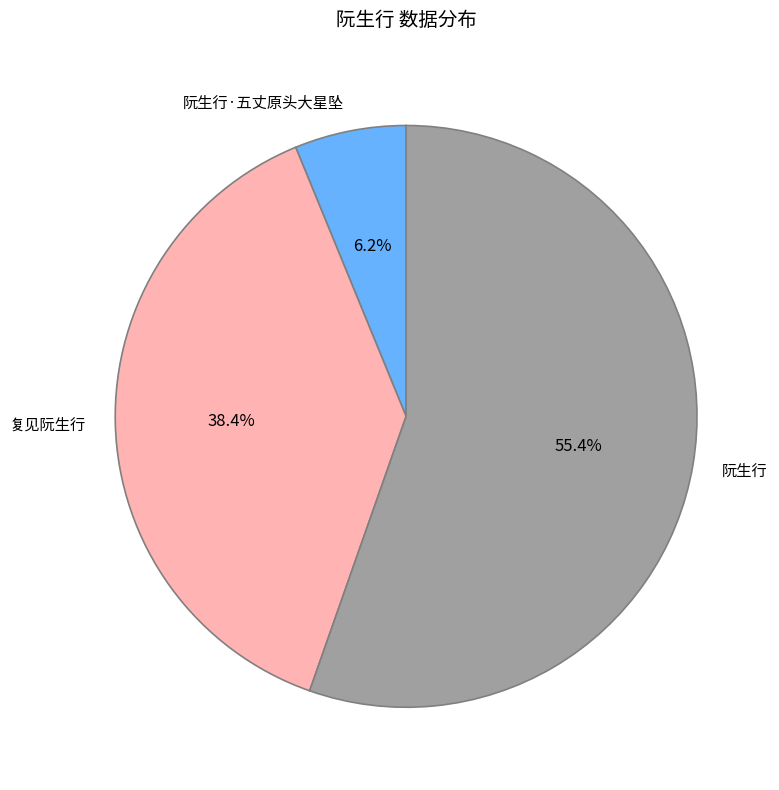

Is there a majority slice in this chart?

Yes